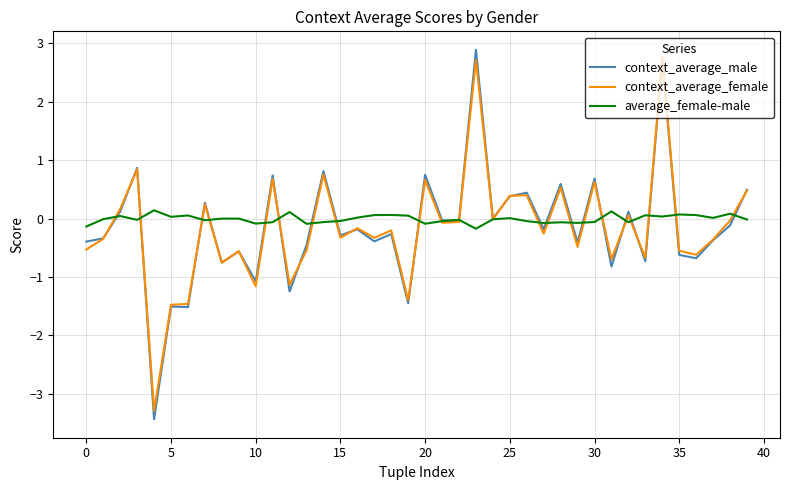

What is the minimum value for context_average_male?

-3.4